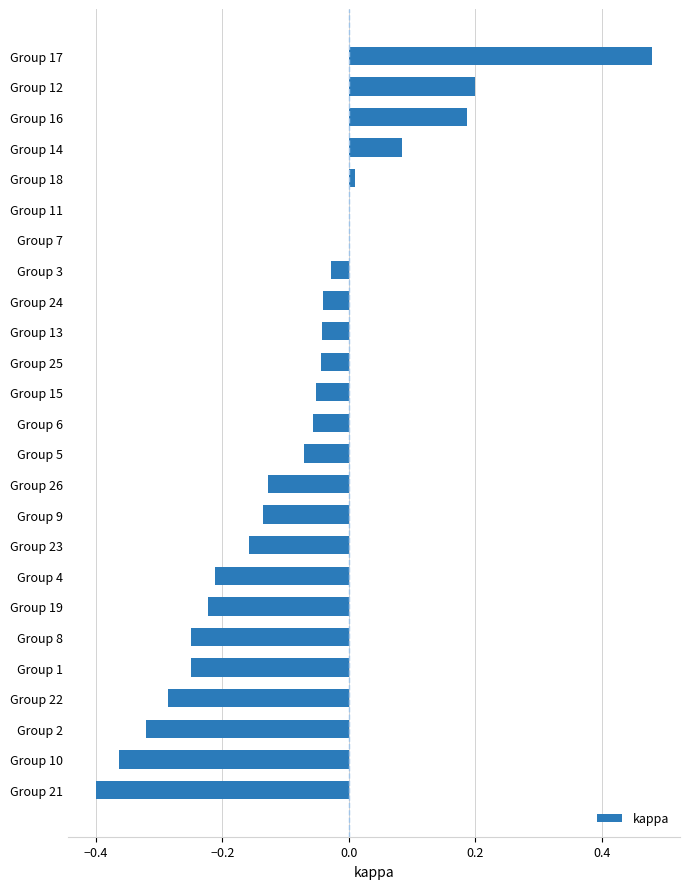

How many data points does each series have?

25